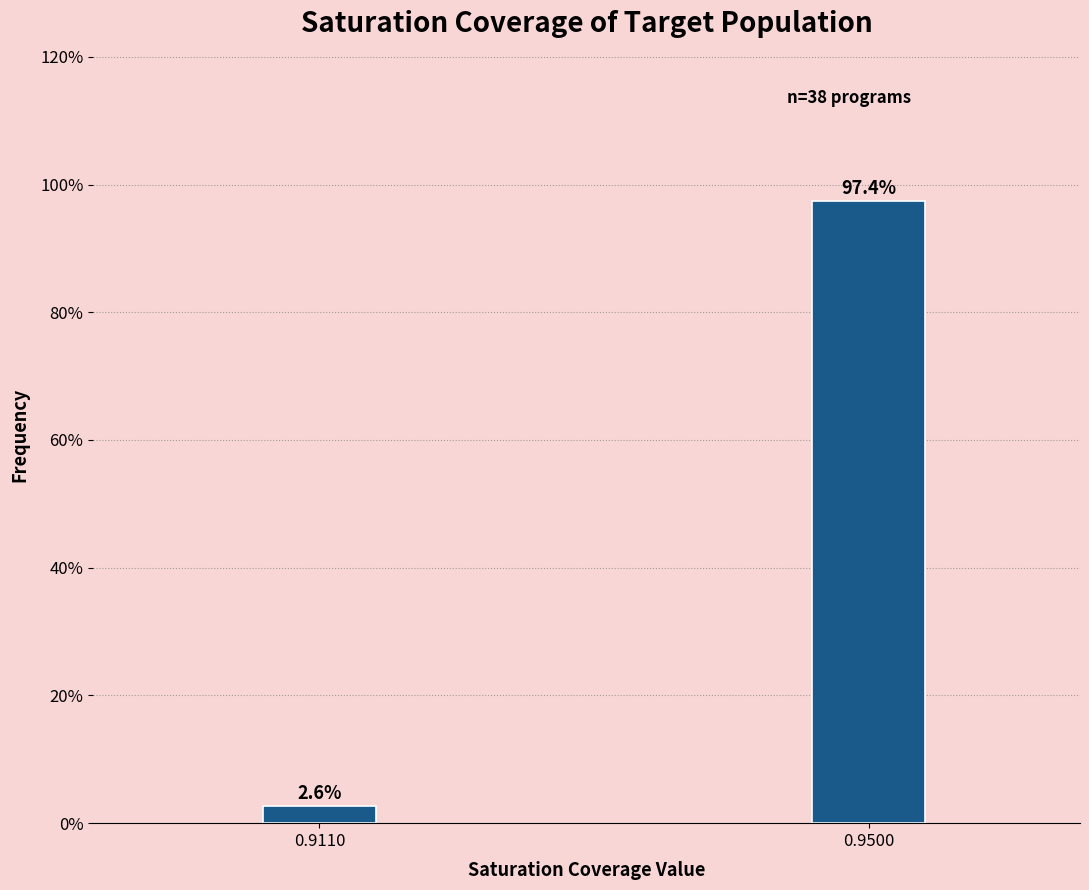

Reading left to right, transcribe all the data shown in this chart.

2.6	97.4